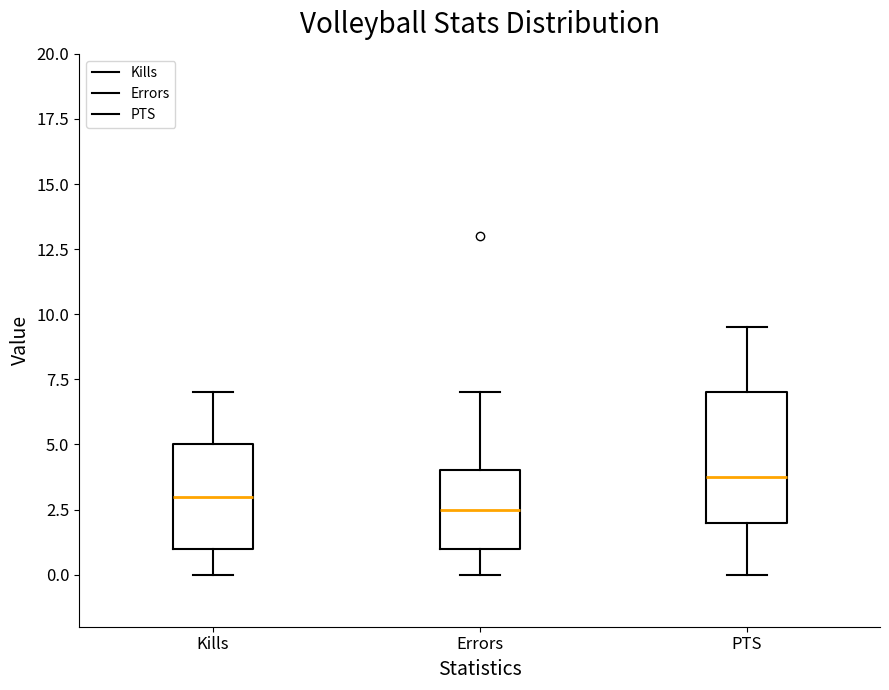

Where does the lower whisker of the box for Errors end on the y-axis? The values are not printed on the chart, so give them approximately, as read against the axis.

0.0